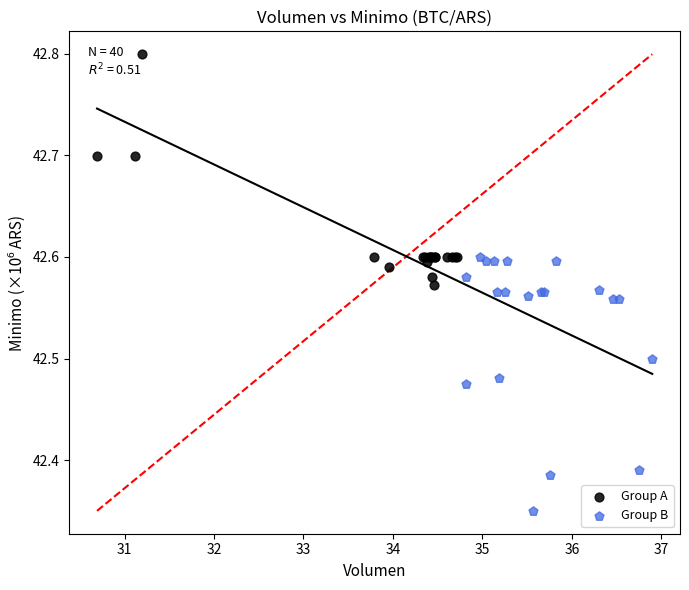

Which series reaches the minimum Y coordinate?

Group B